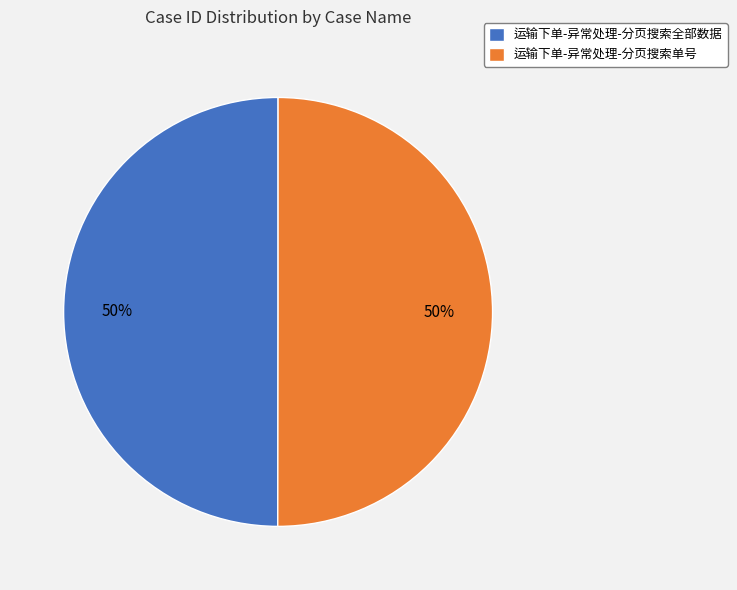

True or false: 运输下单-异常处理-分页搜索单号 accounts for 62% of the total.

False